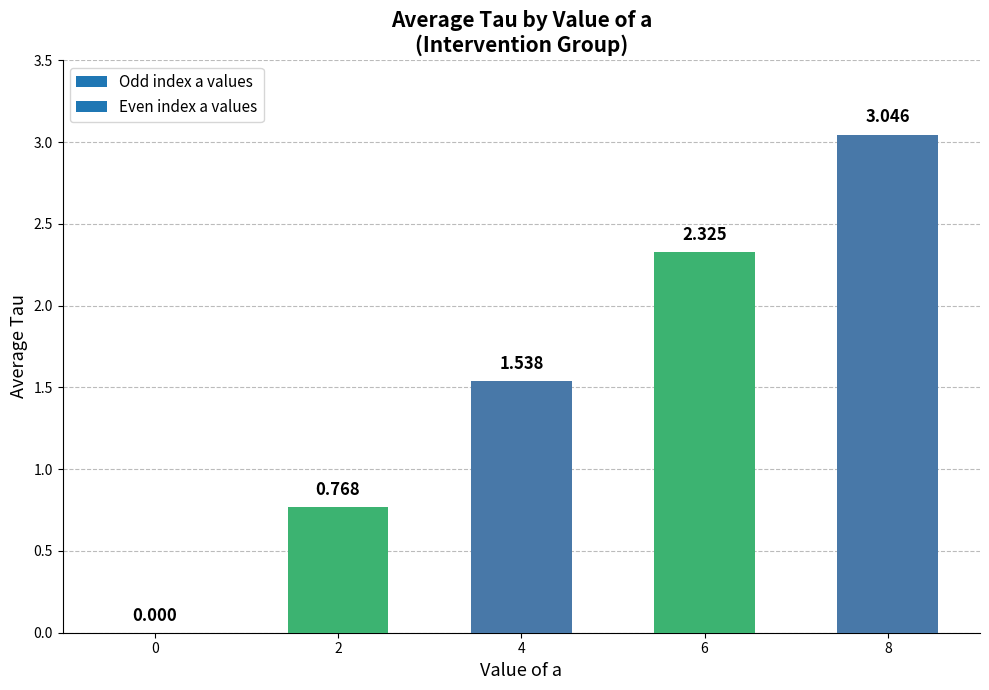

At which category does the chart reach its peak across all series?

8